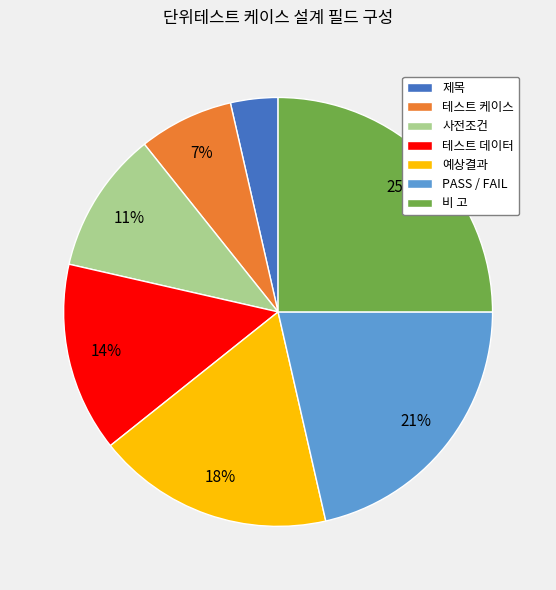

To the nearest percent, what percentage of the pie is 제목?

4%